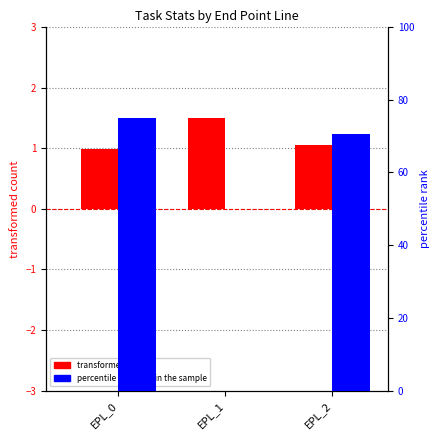

Reading right to left, transcribe all the data shown in this chart.

transformed count: 1.1	1.5	1.0
percentile rank within the sample: 70.5	0.0	75.0